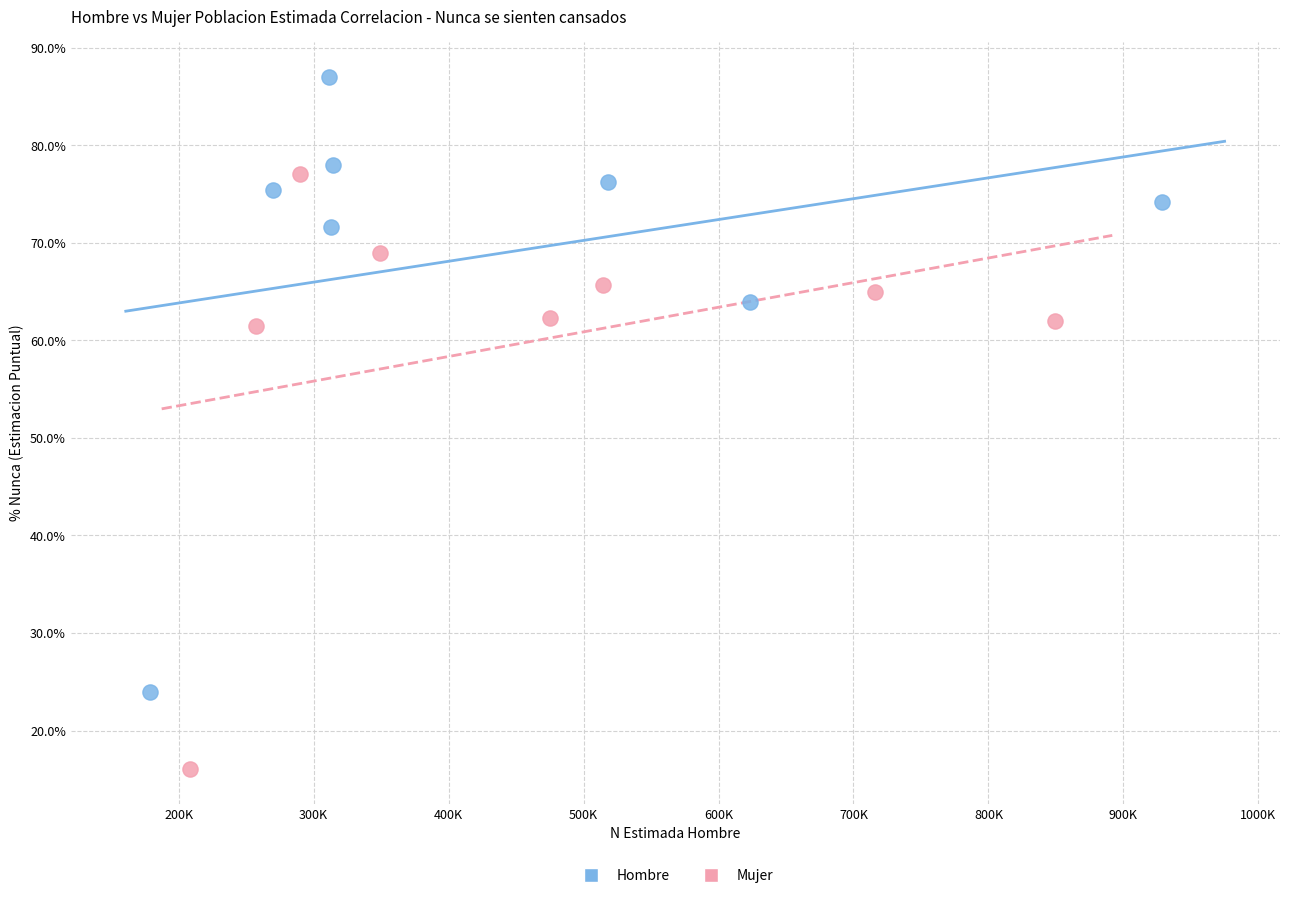

Which series has the largest Y range (max minus min)?

Hombre